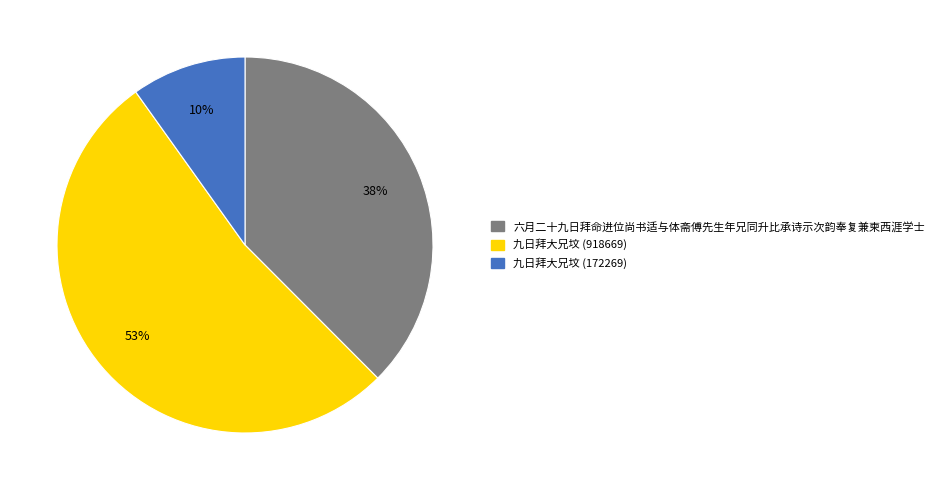

What is the largest slice in the pie chart?

九日拜大兄坟 (918669)